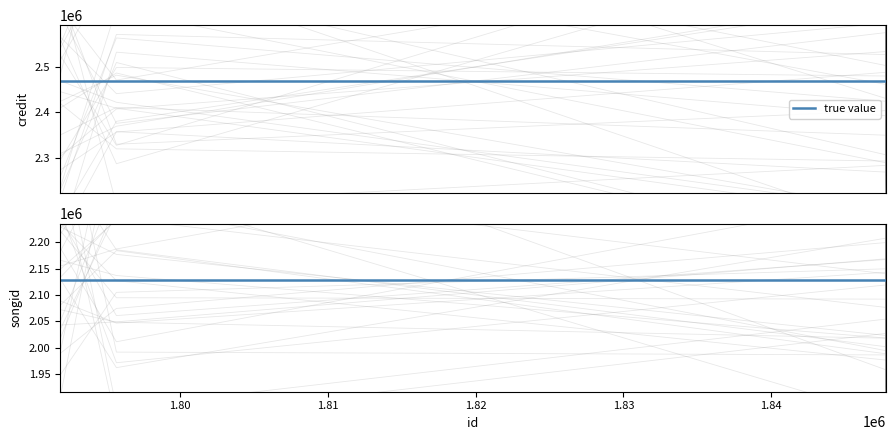

True or false: credit and labelid cross at least once.

False